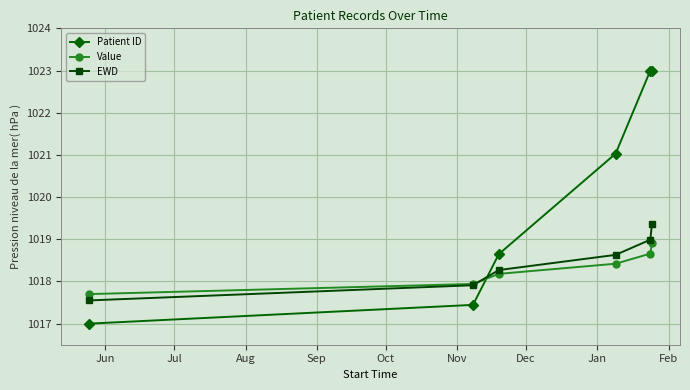

Which series has the largest total across all categories?

Patient ID